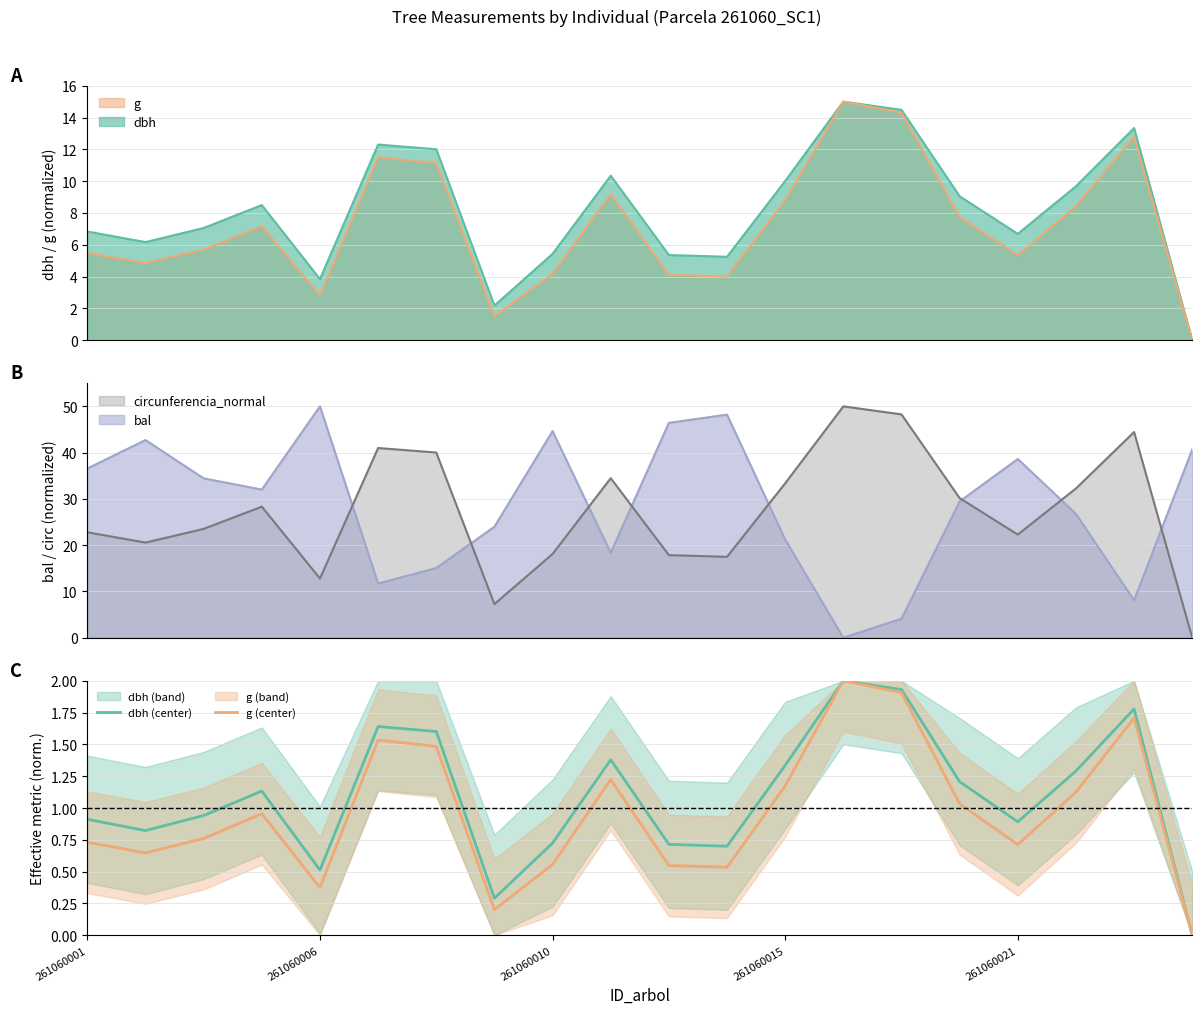

What is the highest value of the g series?

15.0